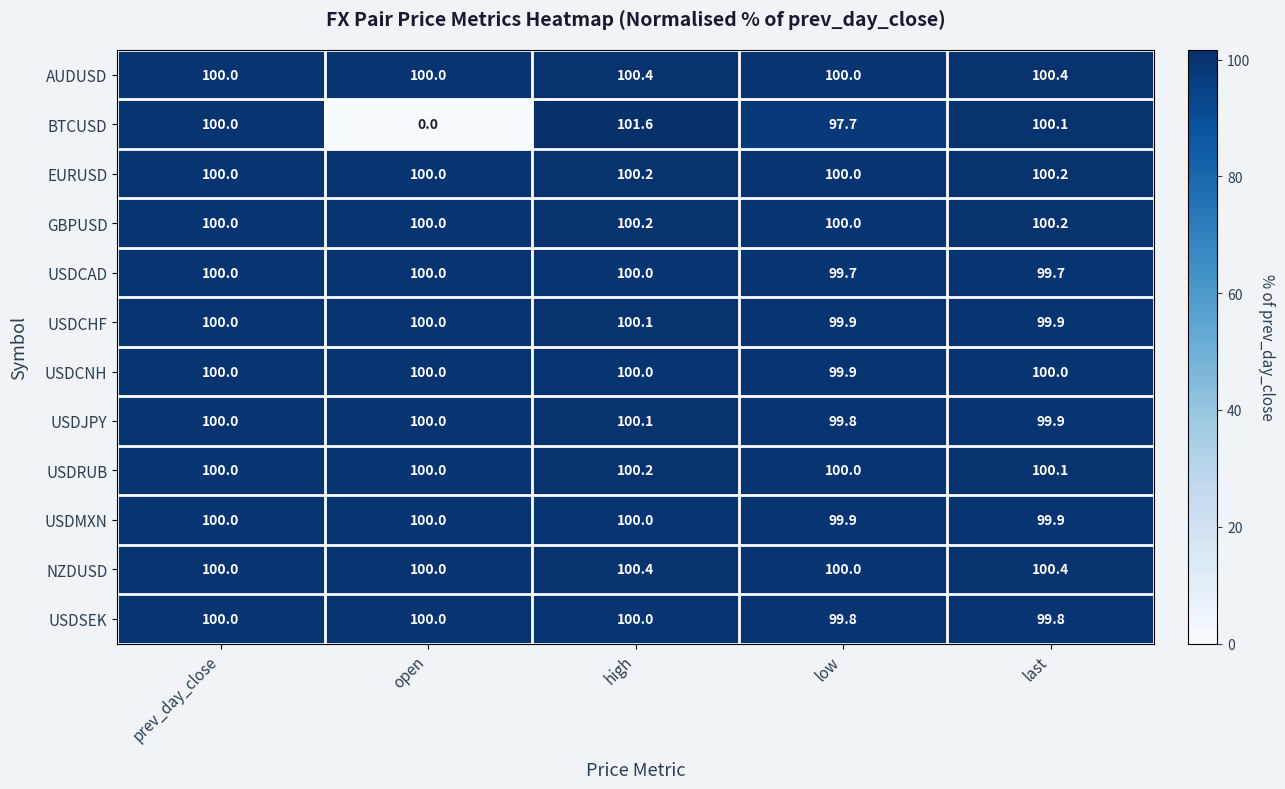

What is the total value across all series at open?

1100.0